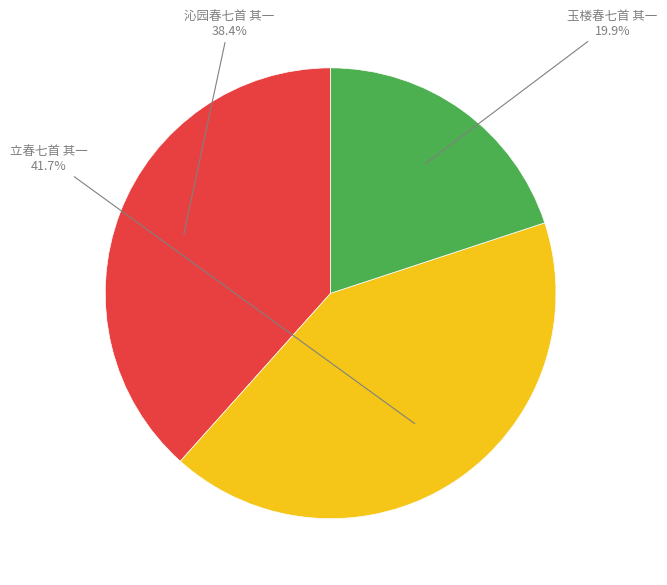

True or false: 立春七首 其一 accounts for 42% of the total.

True